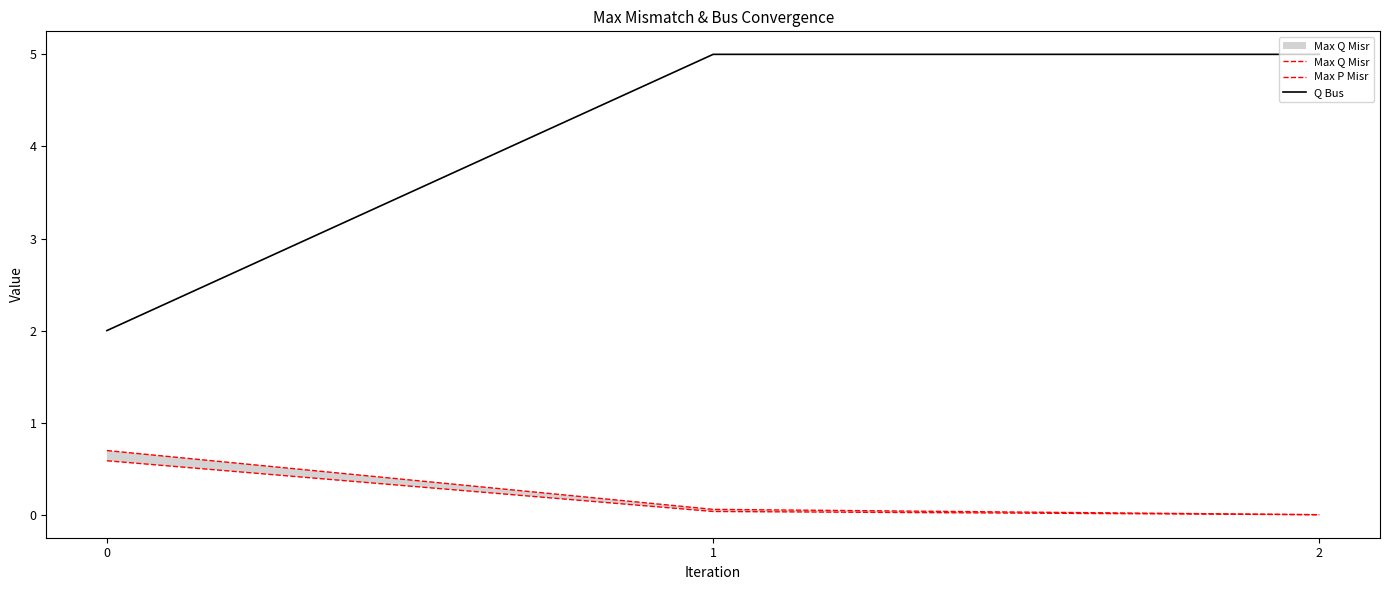

What is the average value of the Q Bus series?

4